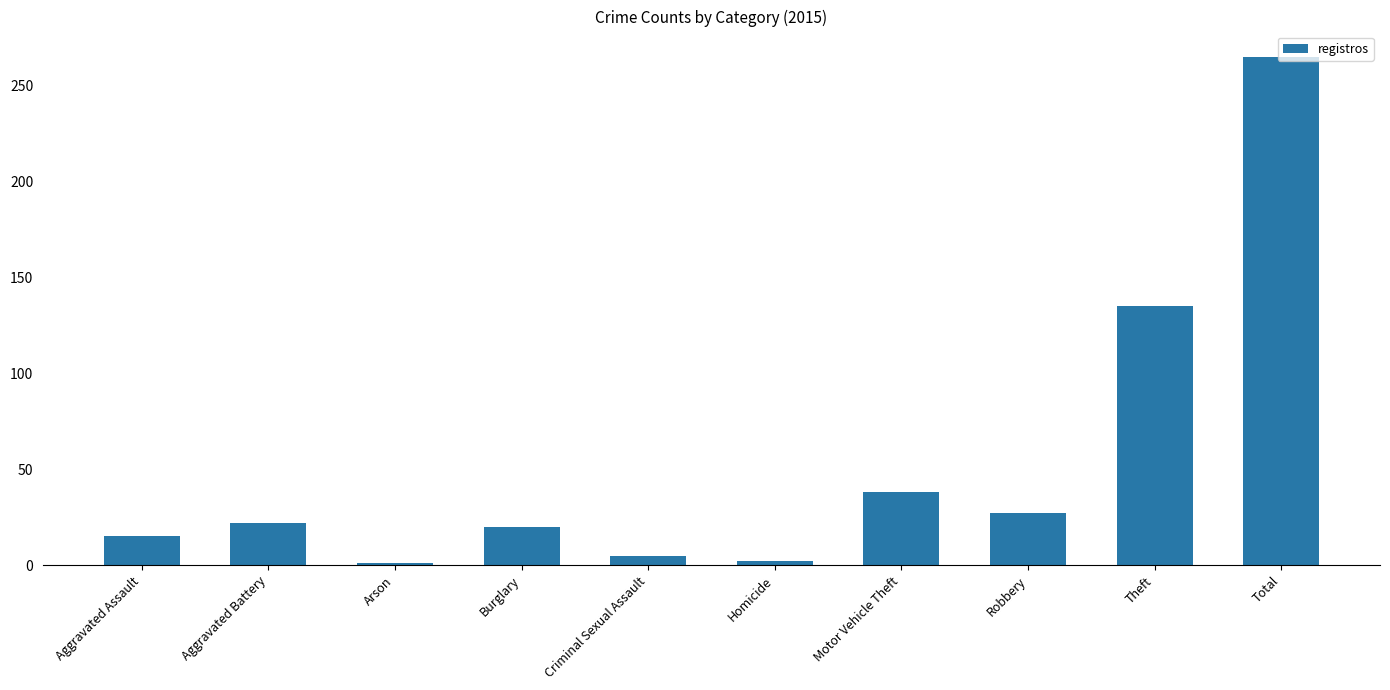

What is the label of the 9th bar from the left?

Theft